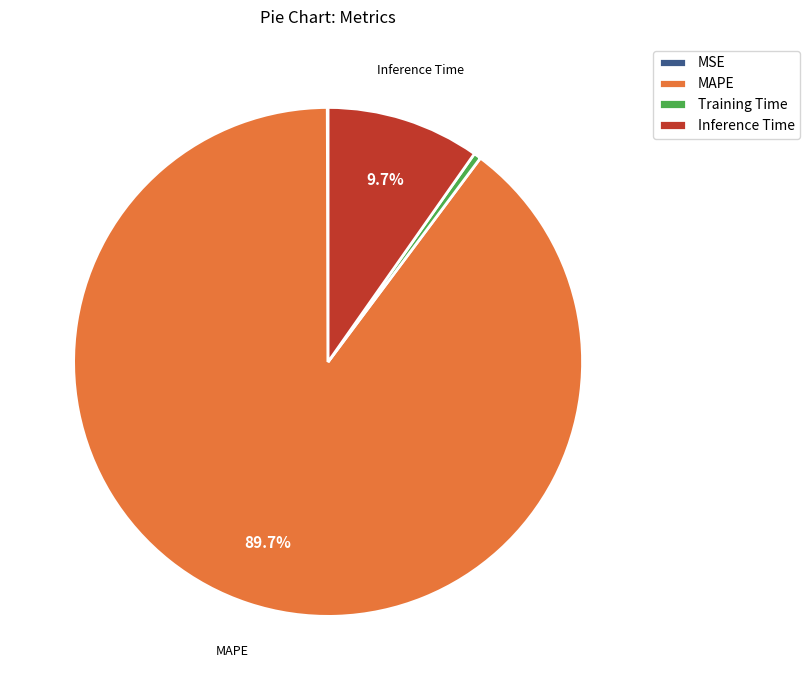

What portion of the pie excludes Inference Time?

90.3%